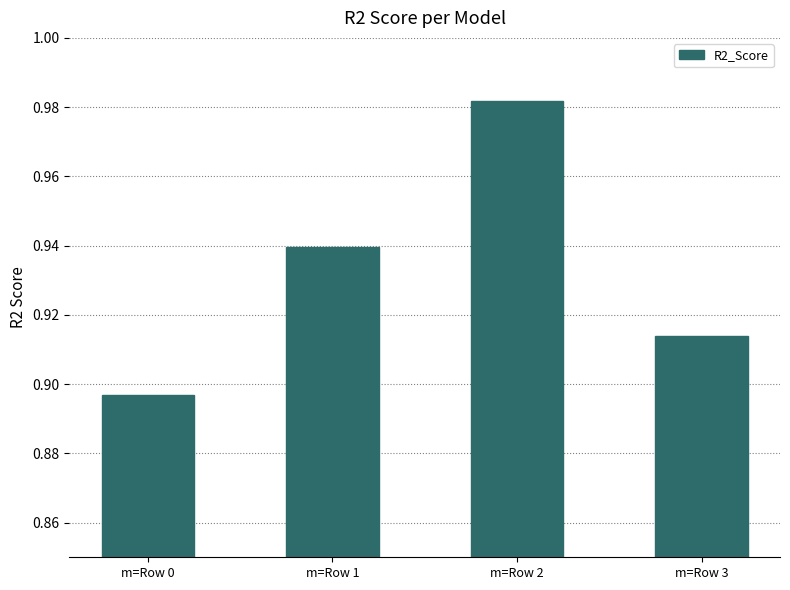

Are the bars grouped side by side (vs. stacked)?

No